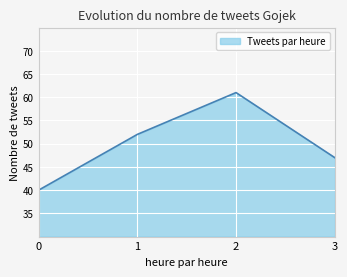

Between 2 and 1, which is larger?

2